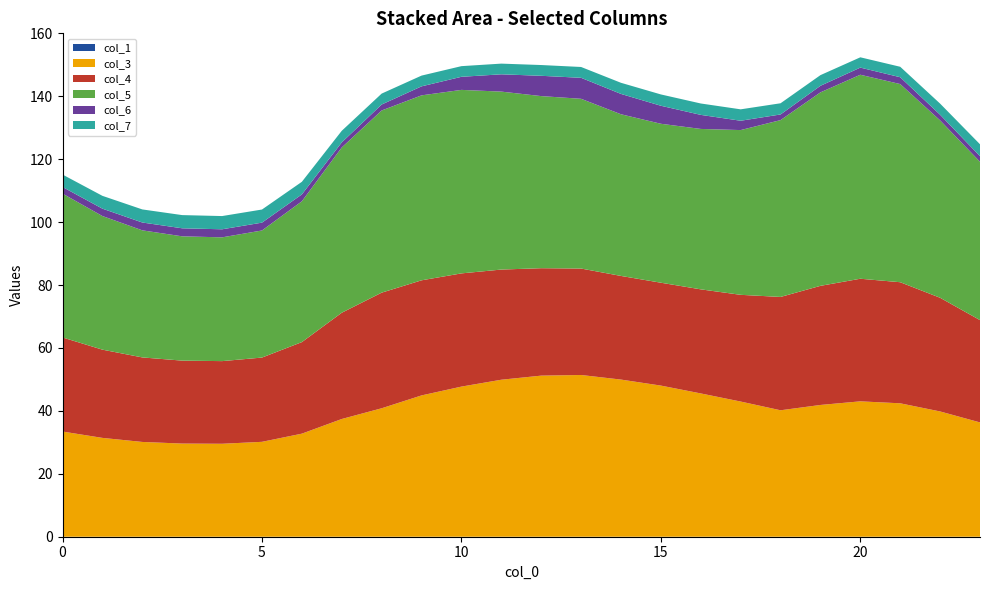

Reading left to right, transcribe all the data shown in this chart.

col_1: 0.0	0.0	0.0	0.0	0.0	0.0	0.0	0.0	0.0	0.0	0.0	0.0	0.0	0.0	0.0	0.0	0.0	0.0	0.0	0.0	0.0	0.0	0.0	0.0
col_3: 33.4	31.4	30.1	29.6	29.5	30.2	32.8	37.4	40.8	44.9	47.7	49.9	51.2	51.4	50.0	48.0	45.6	43.0	40.2	41.9	43.0	42.4	39.8	36.3
col_4: 29.9	28.0	26.9	26.4	26.3	26.8	29.1	33.8	36.8	36.6	36.0	35.0	34.2	33.8	32.9	32.7	33.1	33.9	36.0	37.9	39.0	38.5	36.1	32.5
col_5: 45.7	42.5	40.4	39.5	39.3	40.4	44.8	52.5	57.9	58.8	58.3	56.6	54.7	54.0	51.4	50.5	51.0	52.4	56.2	61.5	64.8	63.0	56.4	50.3
col_6: 2.1	2.3	2.5	2.6	2.6	2.5	2.2	1.6	1.9	2.9	4.2	5.5	6.5	6.7	6.5	5.7	4.5	3.0	1.8	2.1	2.3	2.2	1.8	1.8
col_7: 3.9	4.1	4.2	4.2	4.2	4.2	4.0	3.7	3.5	3.4	3.4	3.4	3.4	3.4	3.5	3.6	3.6	3.6	3.6	3.4	3.3	3.3	3.5	3.8